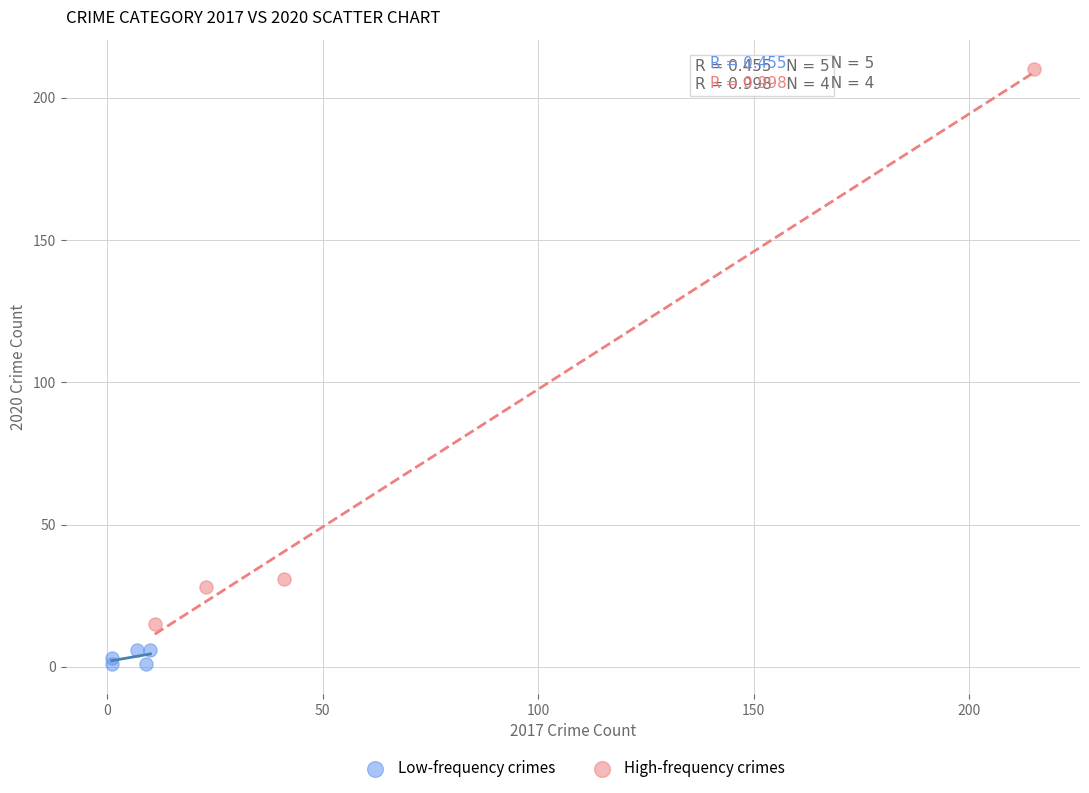

Which series has the widest spread of Y values?

High-frequency crimes